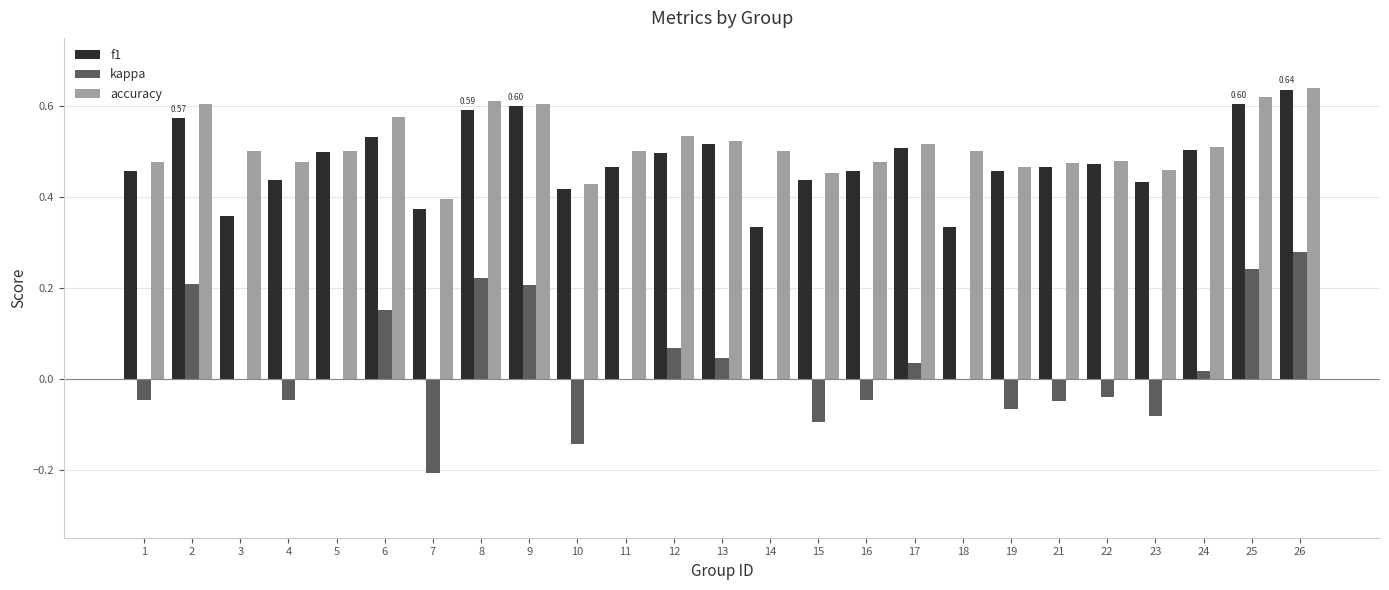

Does the chart contain stacked bars?

No